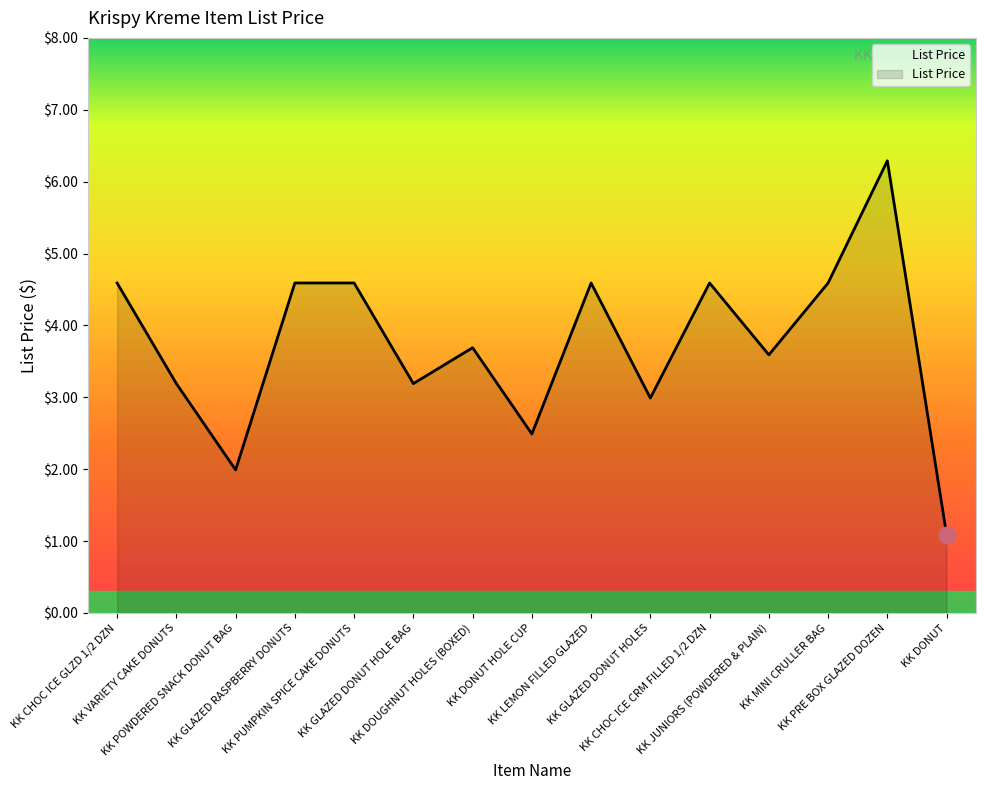

Where is the first local minimum?

KK POWDERED SNACK DONUT BAG